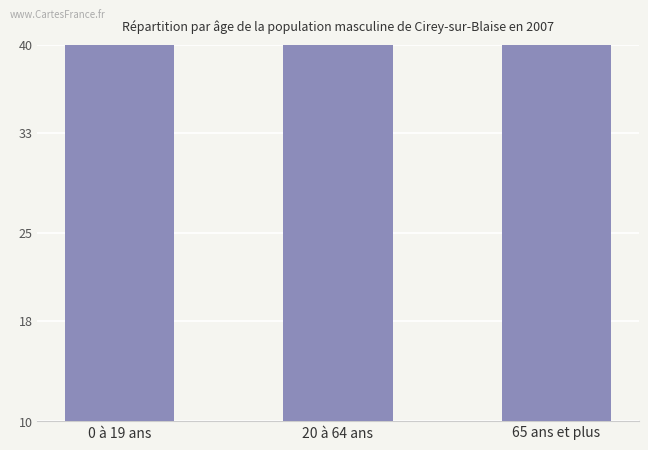

What is the difference between the values at 20 à 64 ans and 0 à 19 ans?

9785